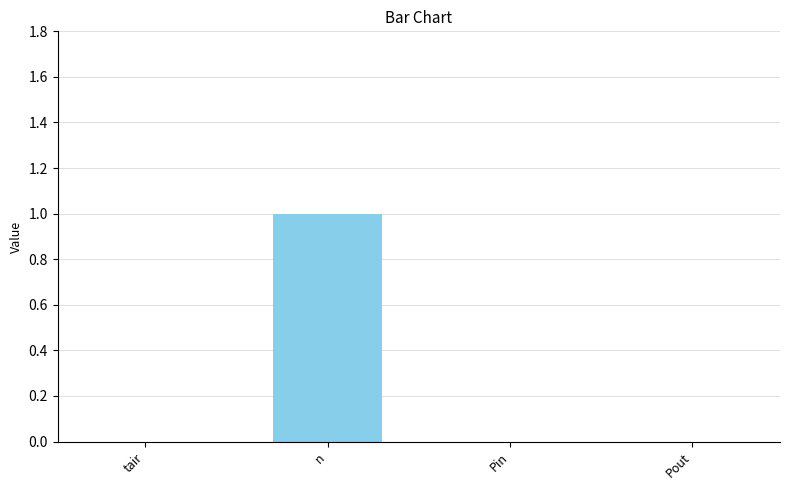

At which category does the chart reach its peak across all series?

n